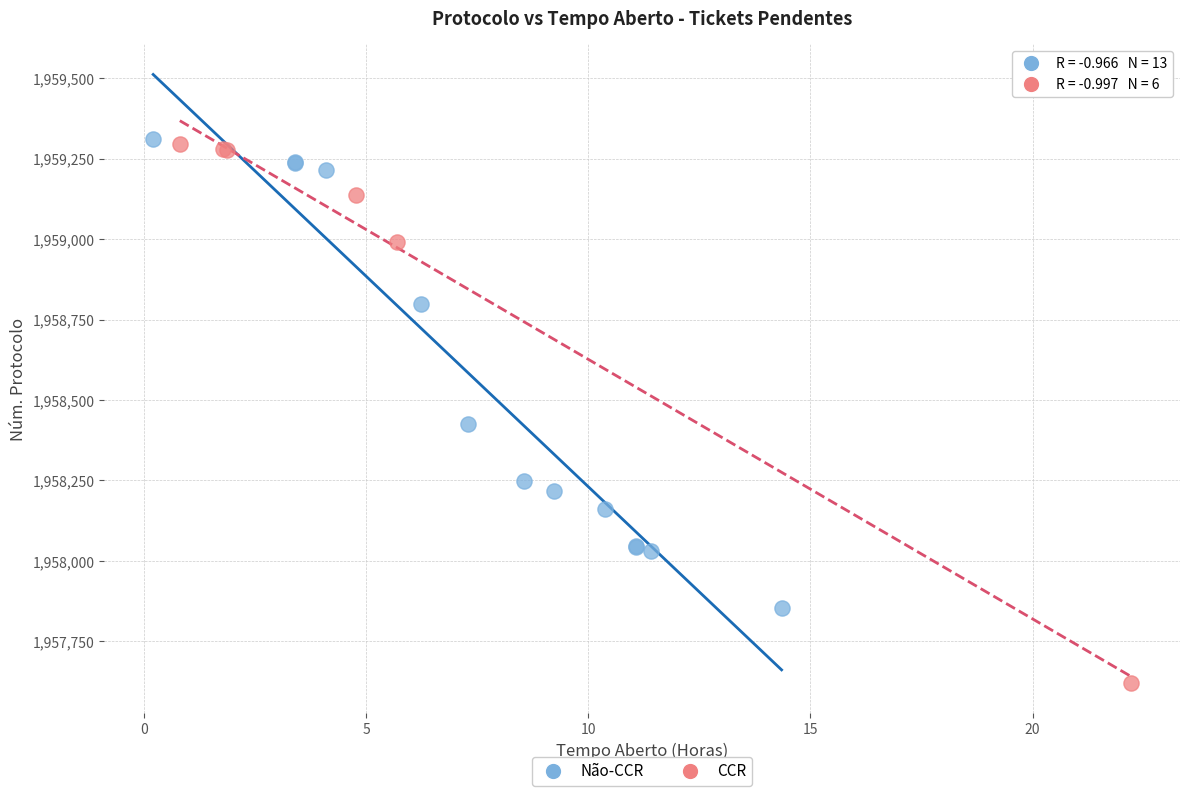

Which series contains the lowest Y value?

CCR